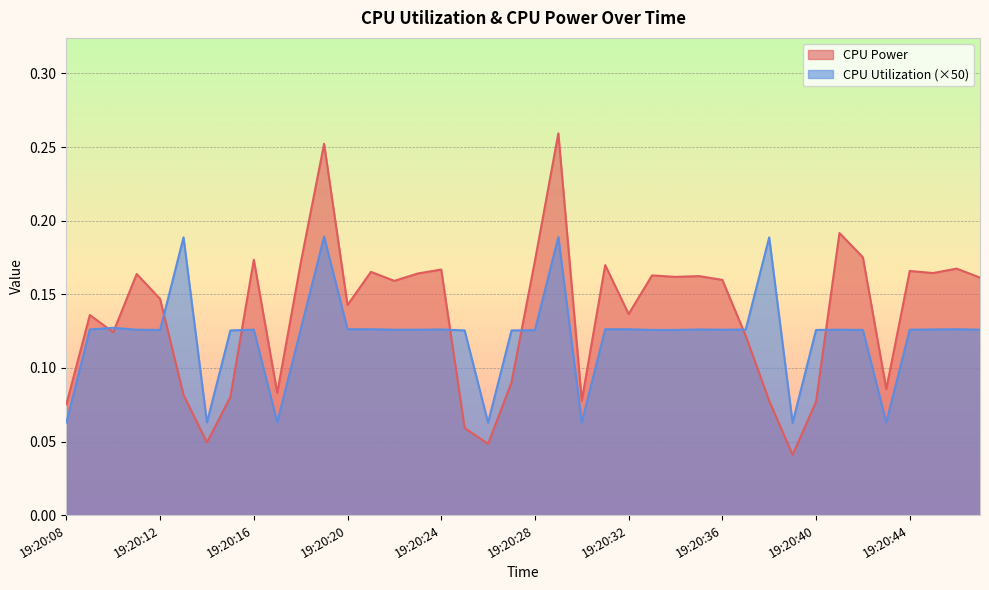

How many distinct data groups are displayed?

2